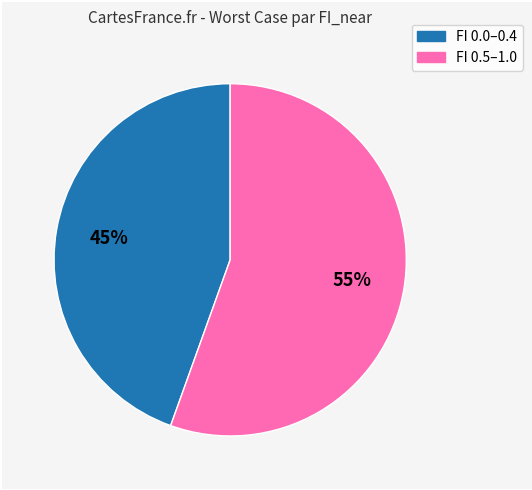

Does any single category account for the majority?

Yes